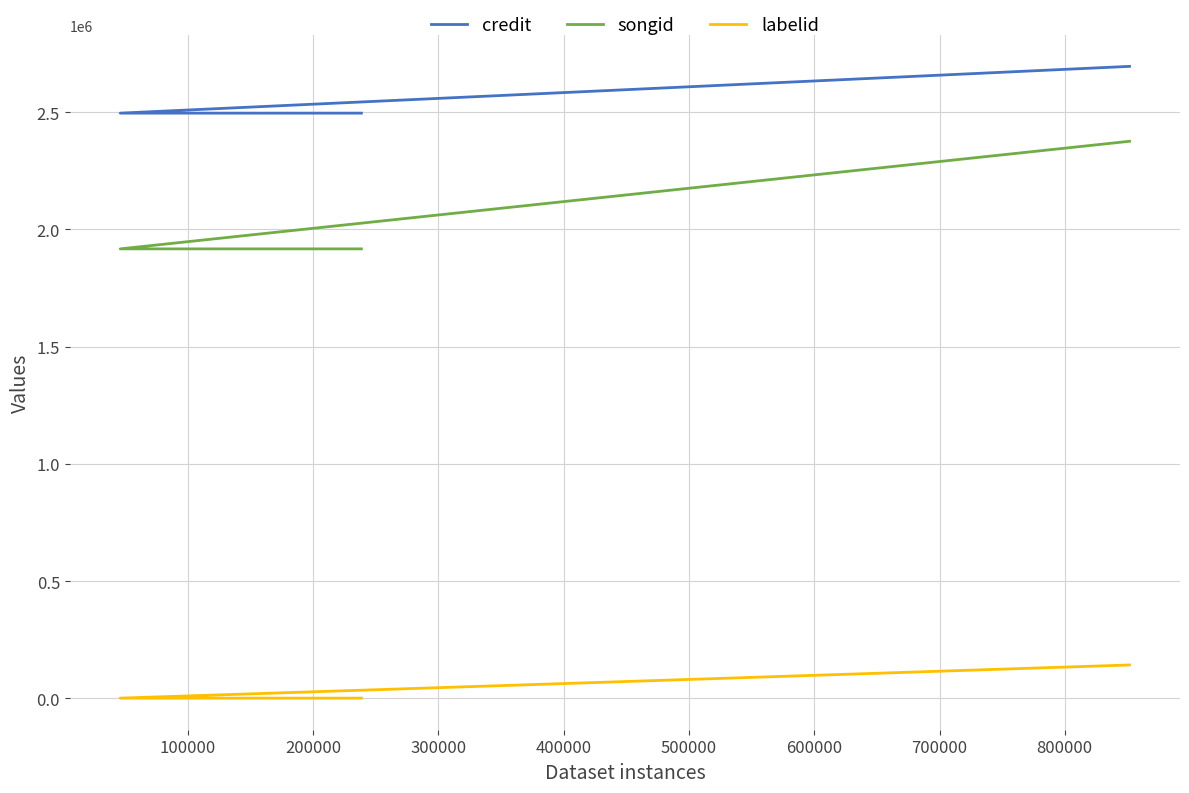

What are all the series names shown in the legend?

credit, songid, labelid